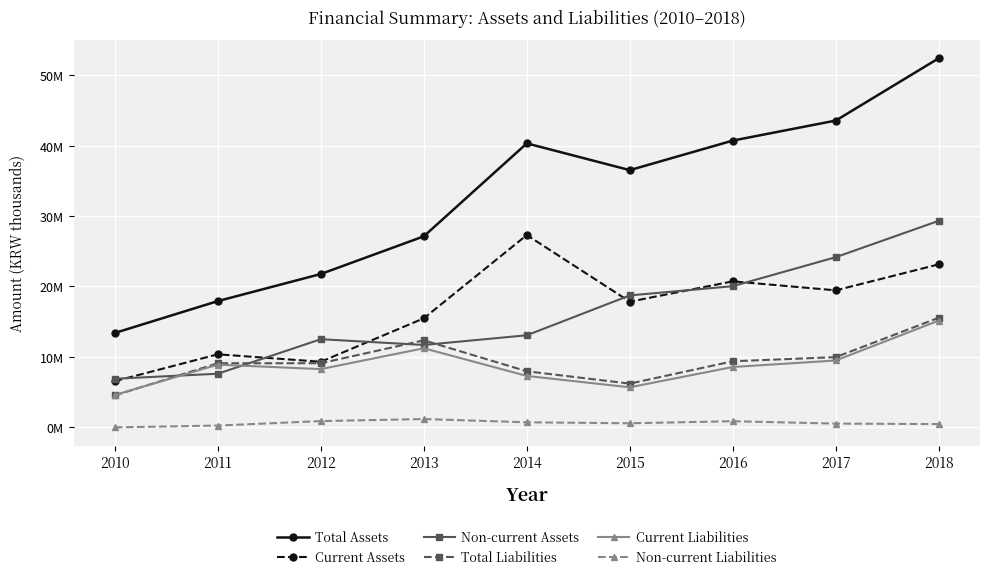

Does the chart have visible grid lines?

Yes